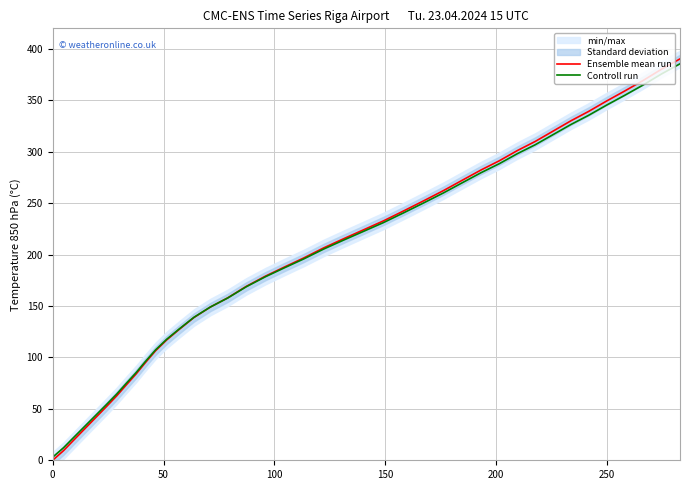

What is the value of the Ensemble mean run point at the 6th from the left?

51.9